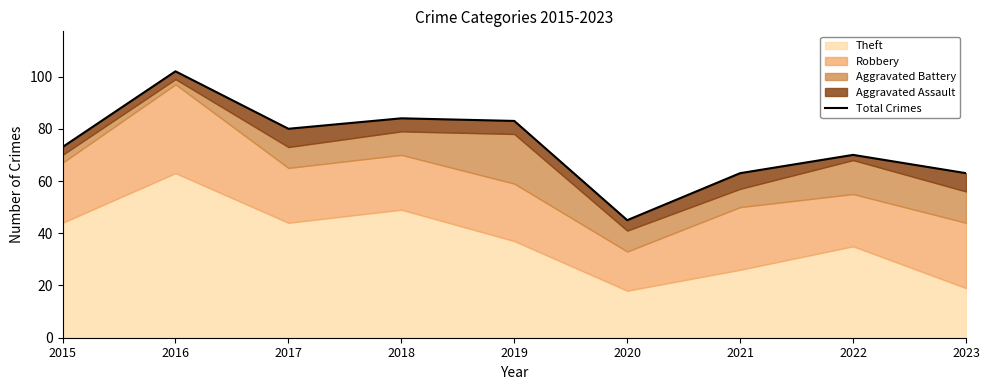

What is the value of the 6th point from the left?

45